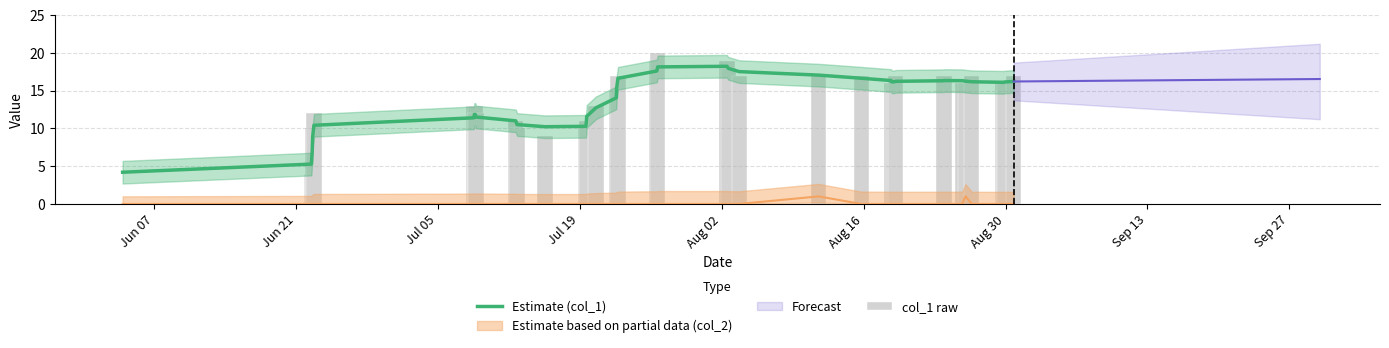

Reading left to right, list all the values displayed in this chart.

Estimate (col_1): 4.2	5.3	7.0	8.9	10.4	11.4	11.9	11.9	11.5	11.0	10.5	10.2	10.3	10.8	11.6	12.7	14.1	15.4	16.6	17.6	18.2	18.2	18.0	17.5	17.1	16.7	16.3	16.2	16.2	16.2	16.3	16.4	16.3	16.3	16.2	16.1	16.1	16.2	16.2
col_1 raw: 0.0	4.0	8.0	10.0	12.0	13.0	12.0	13.0	12.0	11.0	10.0	9.0	10.0	9.0	11.0	13.0	14.0	15.0	17.0	19.0	20.0	19.0	18.0	17.0	17.0	17.0	16.0	15.0	16.0	17.0	16.0	17.0	16.0	16.0	17.0	16.0	15.0	16.0	17.0